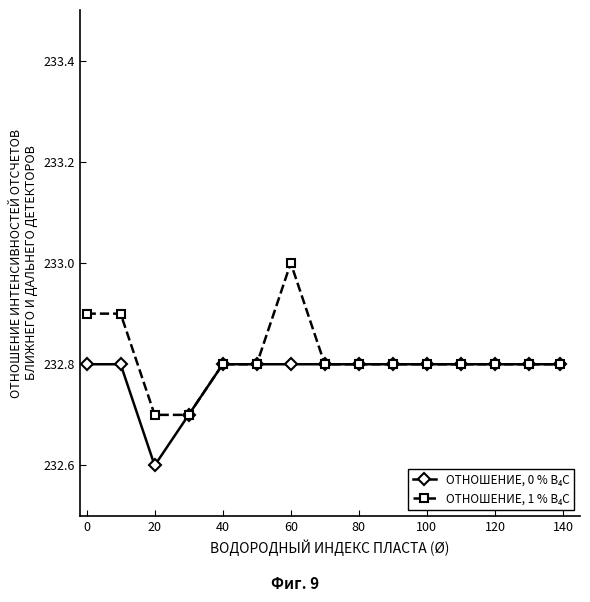

At how many categories does at least one series exceed 232?

15